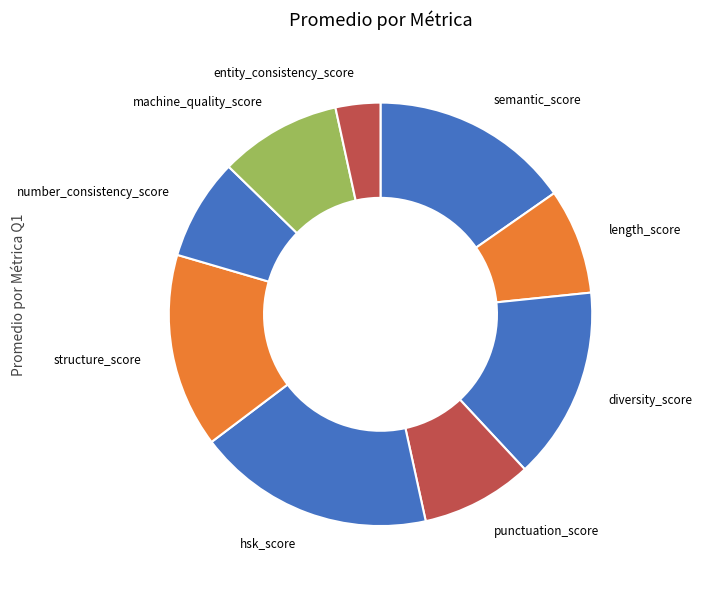

True or false: number_consistency_score accounts for 1% of the total.

False